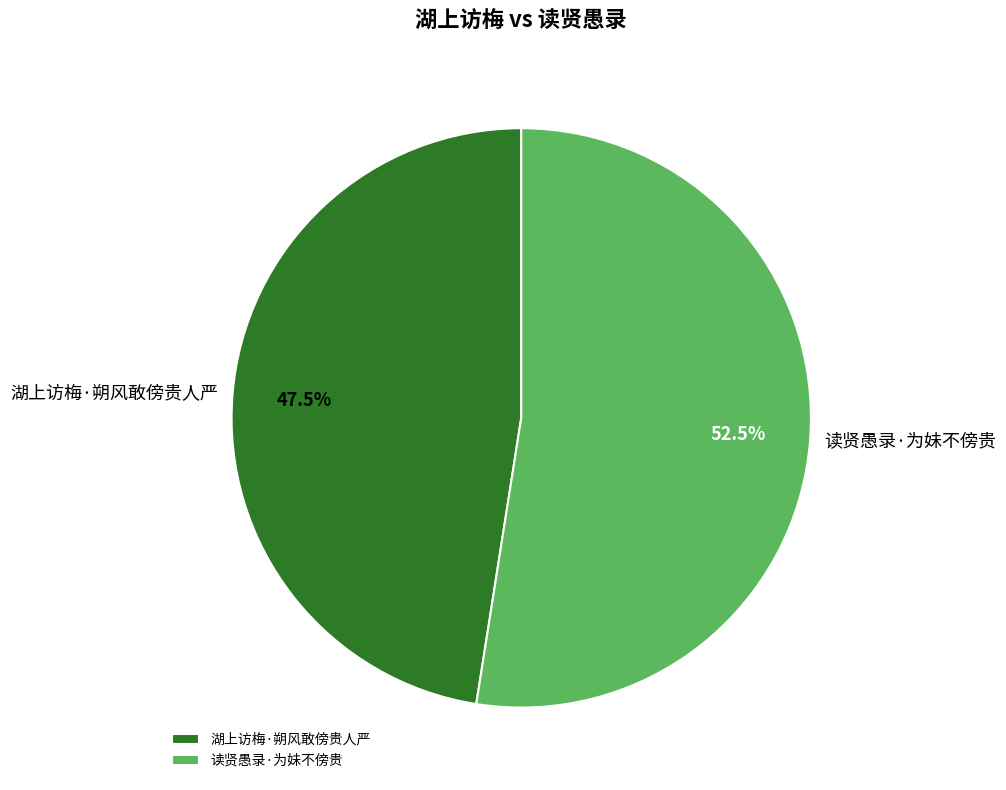

Do 湖上访梅·朔风敢傍贵人严 and 读贤愚录·为妹不傍贵 together represent more than half of the pie?

Yes